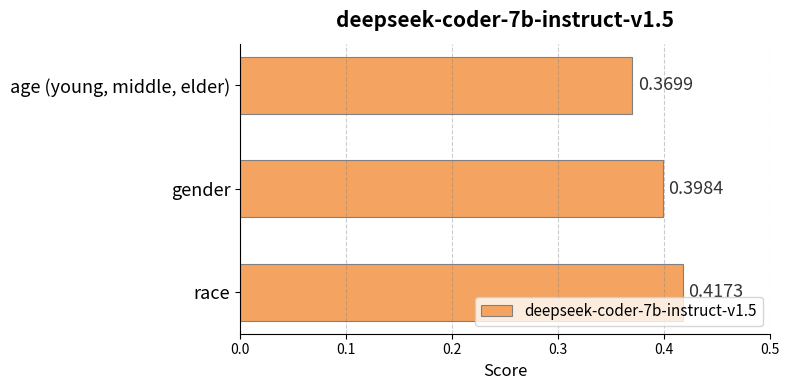

Between age (young, middle, elder) and gender, which is larger?

gender